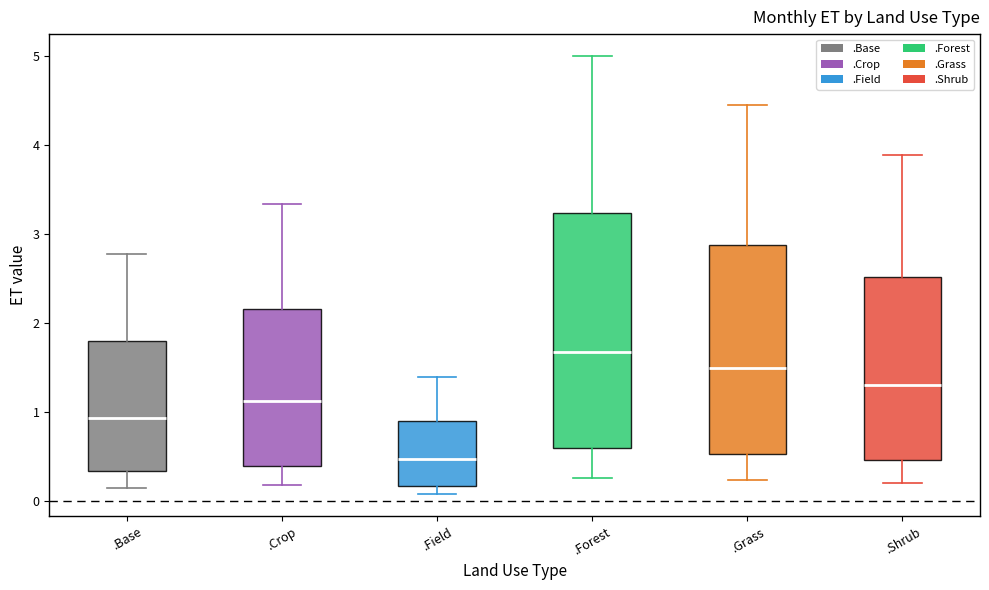

Reading left to right, read every box against the y-axis: the position of its median line, the range the box covers, and the ends of its whiskers. The values are not printed on the chart, so give them approximately, as read against the axis.

.Base: median 0.9, box 0.3 to 1.8, whiskers 0.1 to 2.8
.Crop: median 1.1, box 0.4 to 2.2, whiskers 0.2 to 3.3
.Field: median 0.5, box 0.2 to 0.9, whiskers 0.1 to 1.4
.Forest: median 1.7, box 0.6 to 3.2, whiskers 0.3 to 5.0
.Grass: median 1.5, box 0.5 to 2.9, whiskers 0.2 to 4.4
.Shrub: median 1.3, box 0.5 to 2.5, whiskers 0.2 to 3.9